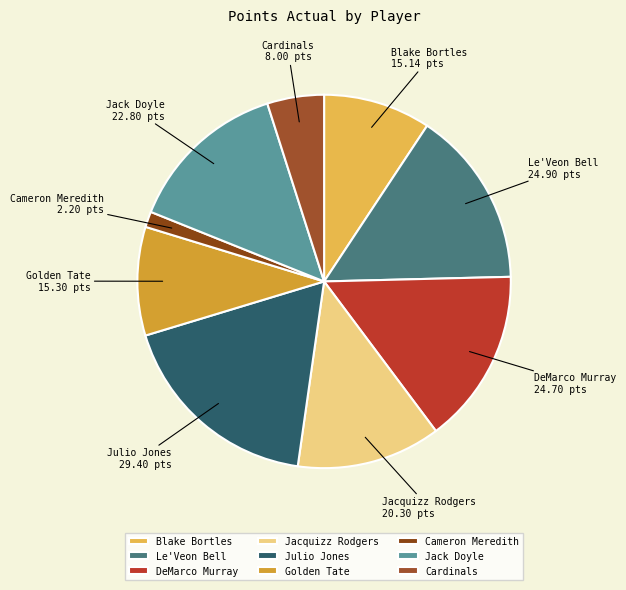

Is it true that Blake Bortles is 9% of the pie?

True